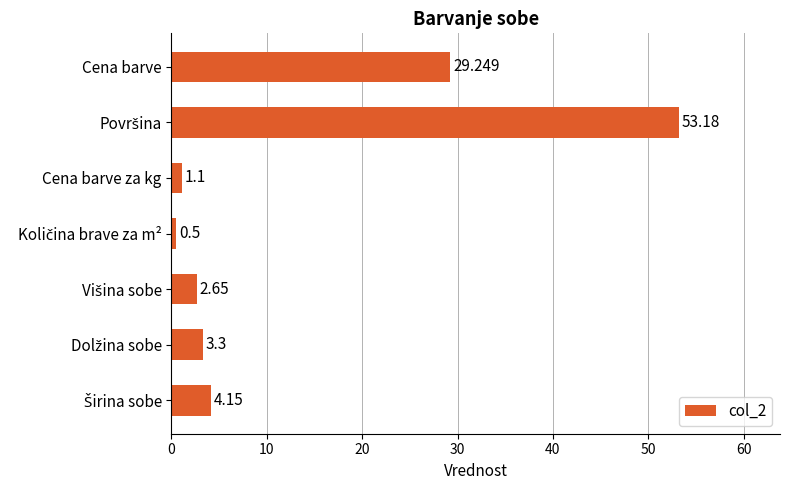

At which label is the value closest to 26?

Cena barve